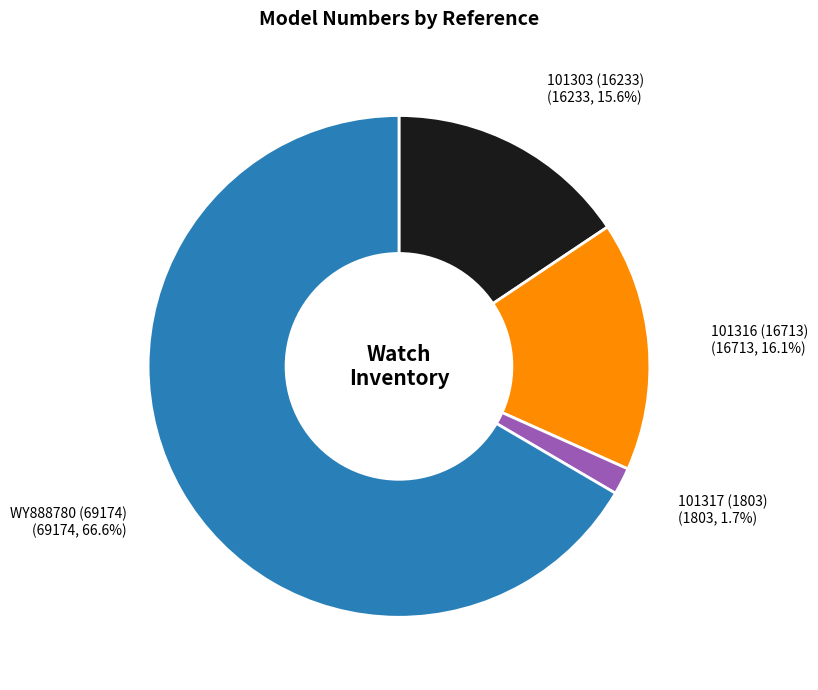

Is the sum of 101303 (16233) and 101317 (1803) greater than half?

No